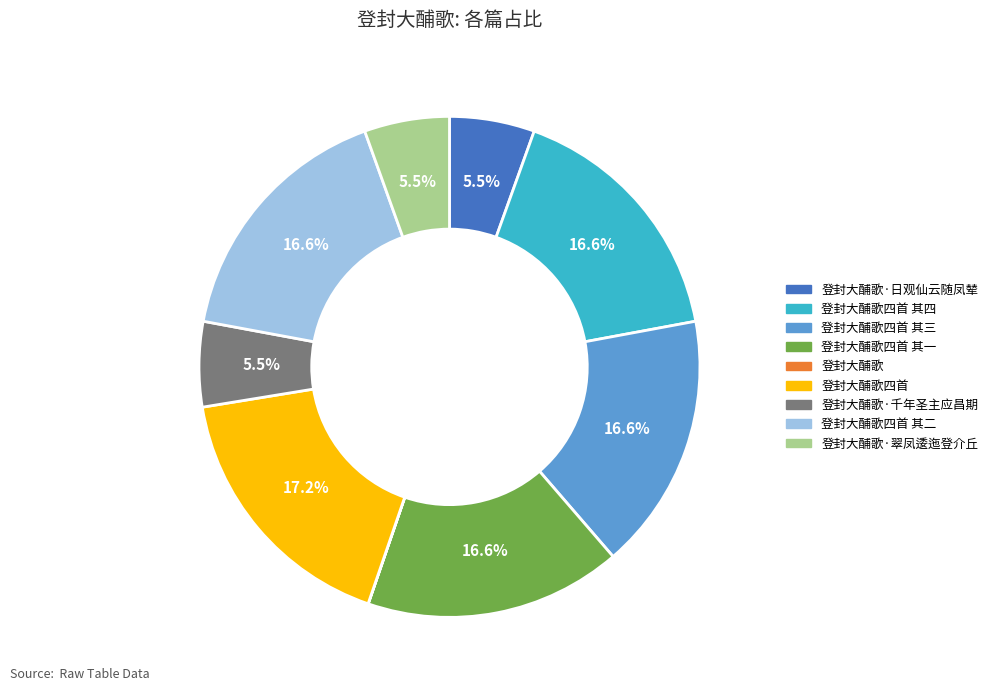

Is there any slice that represents more than half of the pie?

No